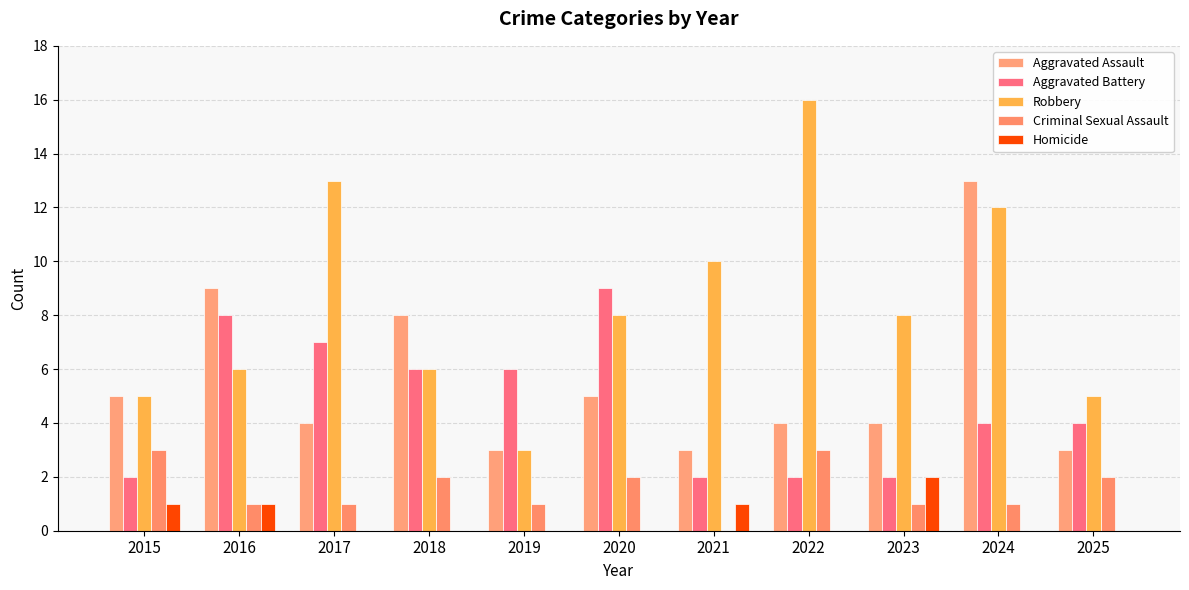

Are the bars horizontal?

No